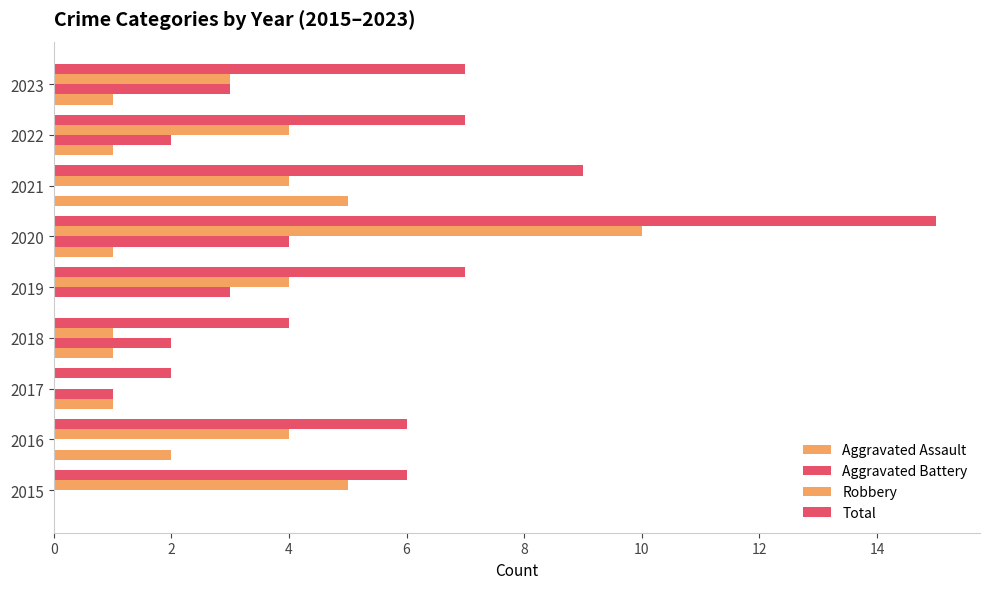

Reading left to right, transcribe all the data shown in this chart.

Aggravated Assault: 0	2	1	1	0	1	5	1	1
Aggravated Battery: 0	0	1	2	3	4	0	2	3
Robbery: 5	4	0	1	4	10	4	4	3
Total: 6	6	2	4	7	15	9	7	7